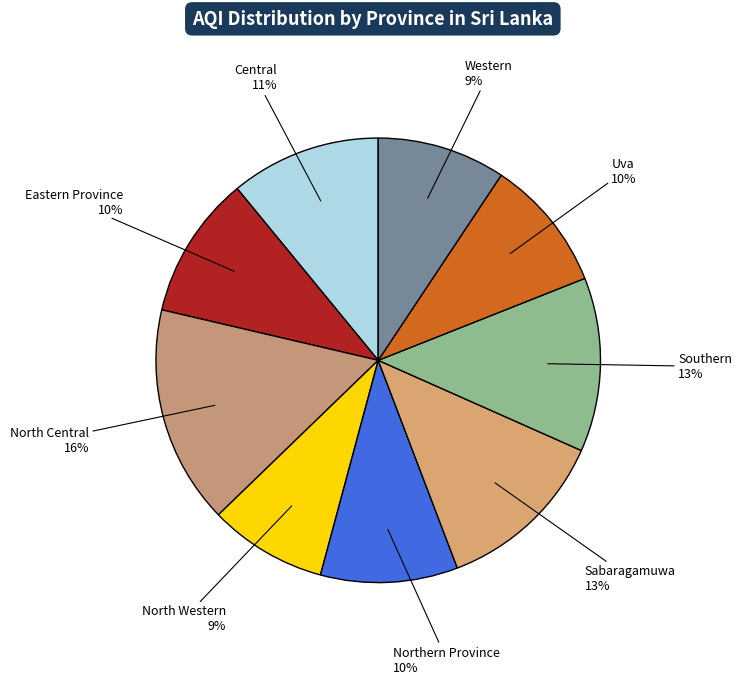

Combined, do Uva and Southern account for over 50%?

No